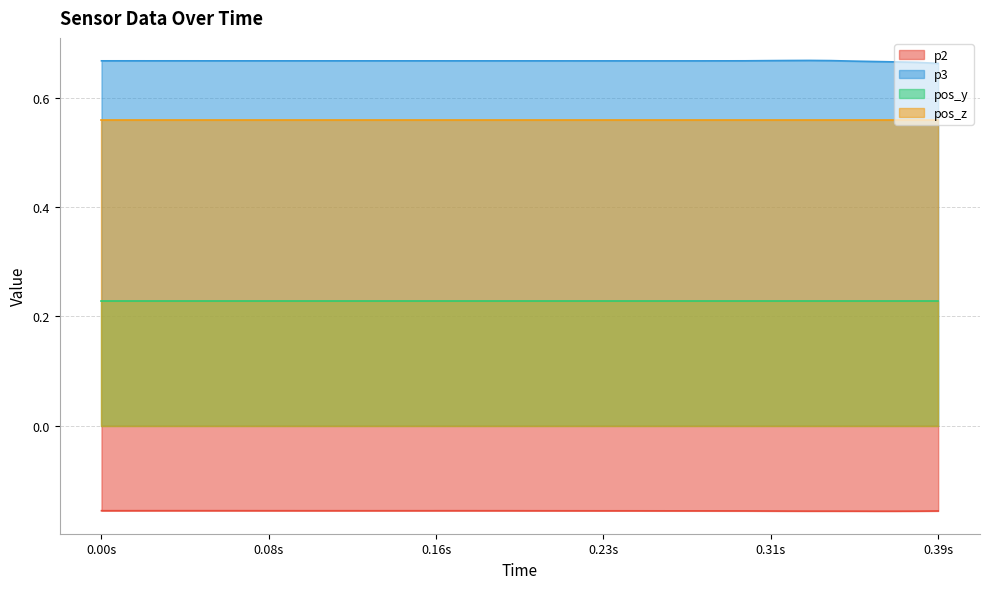

What are all the series names shown in the legend?

p2, p3, pos_y, pos_z